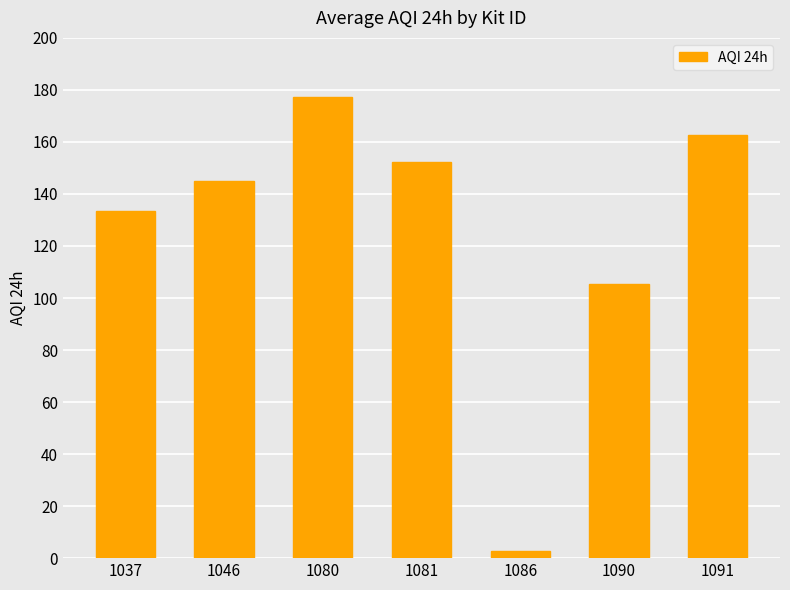

The value at 1081 is 152.4. True or false?

True